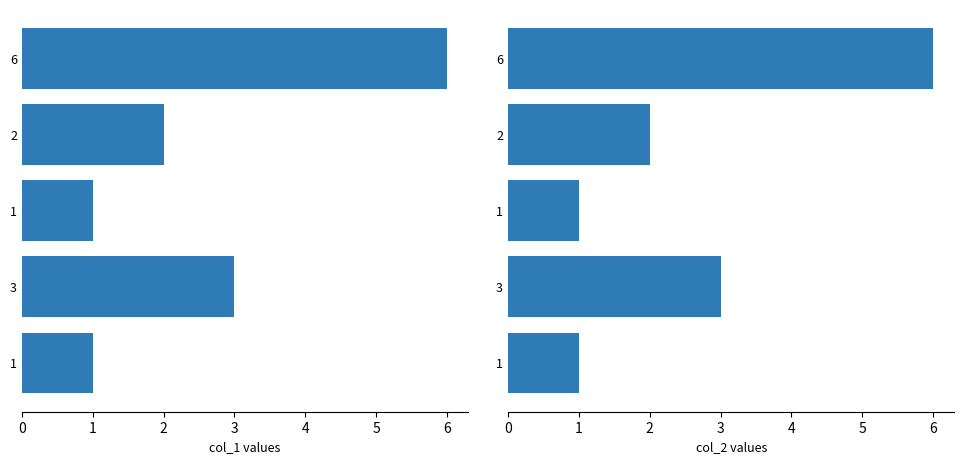

What are all the series names shown in the legend?

col_1, col_2